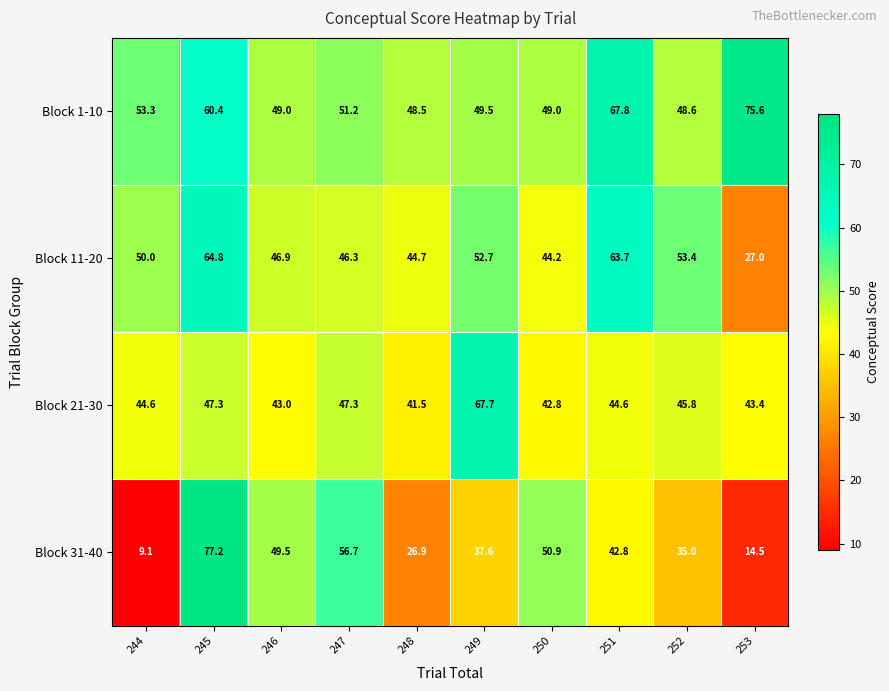

List the series in order of their overall mean, highest first.

Block 1-10, Block 11-20, Block 21-30, Block 31-40